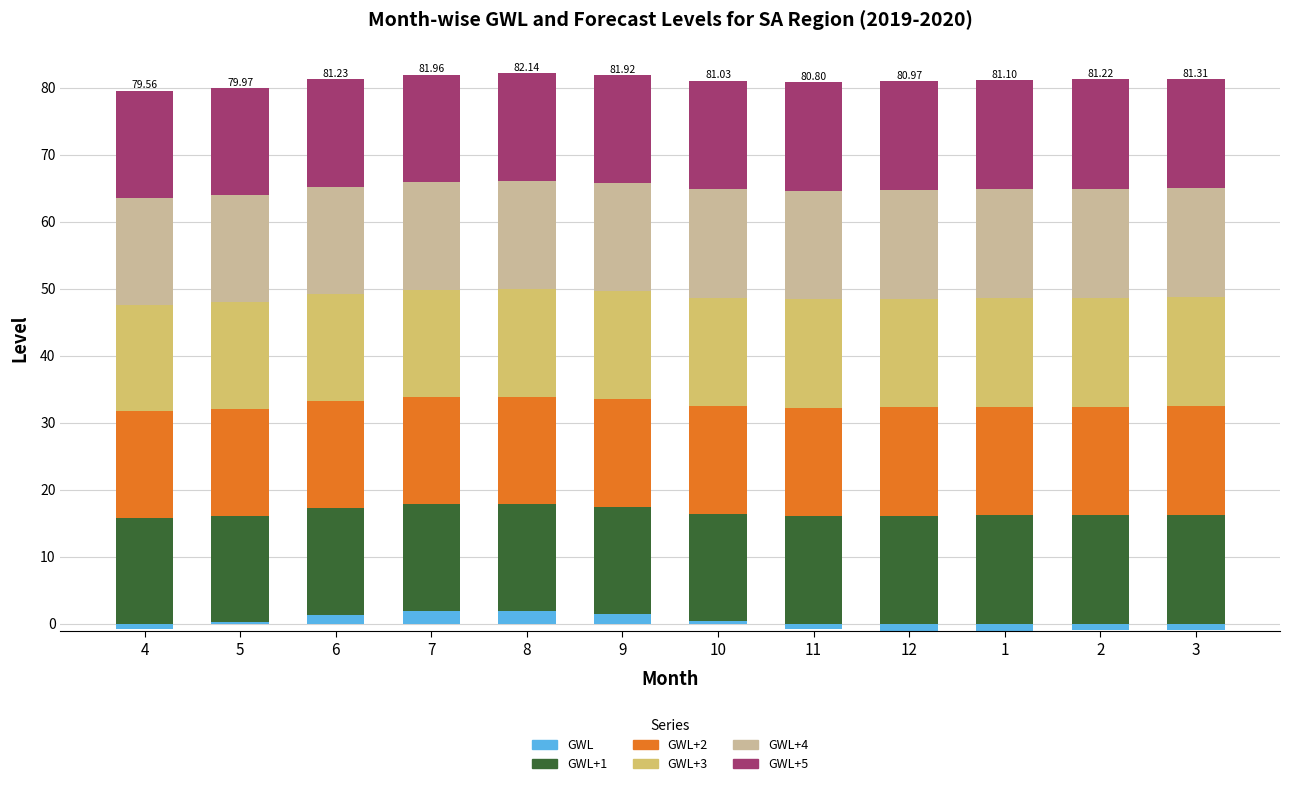

Between 7 and 11, which series saw the biggest shift?

GWL